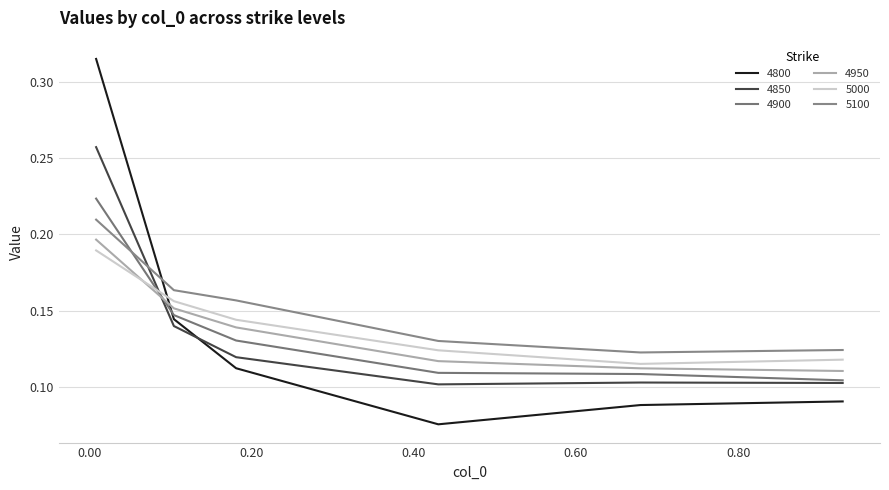

Reading left to right, list all the values displayed in this chart.

4800: 0.00821917808219178=0.3	0.1041095890410959=0.1	0.1808219178082192=0.1	0.4301369863013699=0.1	0.6794520547945205=0.1	0.9287671232876712=0.1
4850: 0.00821917808219178=0.3	0.1041095890410959=0.1	0.1808219178082192=0.1	0.4301369863013699=0.1	0.6794520547945205=0.1	0.9287671232876712=0.1
4900: 0.00821917808219178=0.2	0.1041095890410959=0.1	0.1808219178082192=0.1	0.4301369863013699=0.1	0.6794520547945205=0.1	0.9287671232876712=0.1
4950: 0.00821917808219178=0.2	0.1041095890410959=0.2	0.1808219178082192=0.1	0.4301369863013699=0.1	0.6794520547945205=0.1	0.9287671232876712=0.1
5000: 0.00821917808219178=0.2	0.1041095890410959=0.2	0.1808219178082192=0.1	0.4301369863013699=0.1	0.6794520547945205=0.1	0.9287671232876712=0.1
5100: 0.00821917808219178=0.2	0.1041095890410959=0.2	0.1808219178082192=0.2	0.4301369863013699=0.1	0.6794520547945205=0.1	0.9287671232876712=0.1